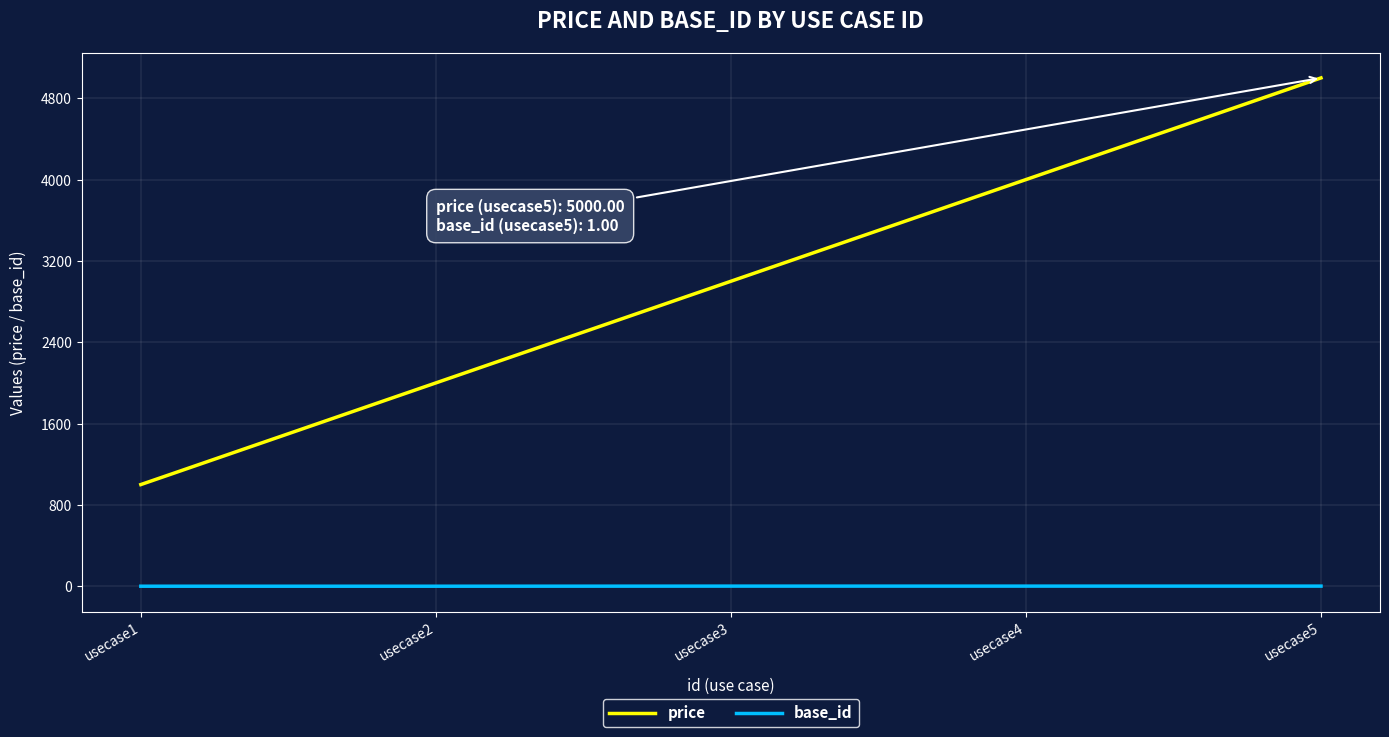

Does the chart display data point markers on the line(s)?

No